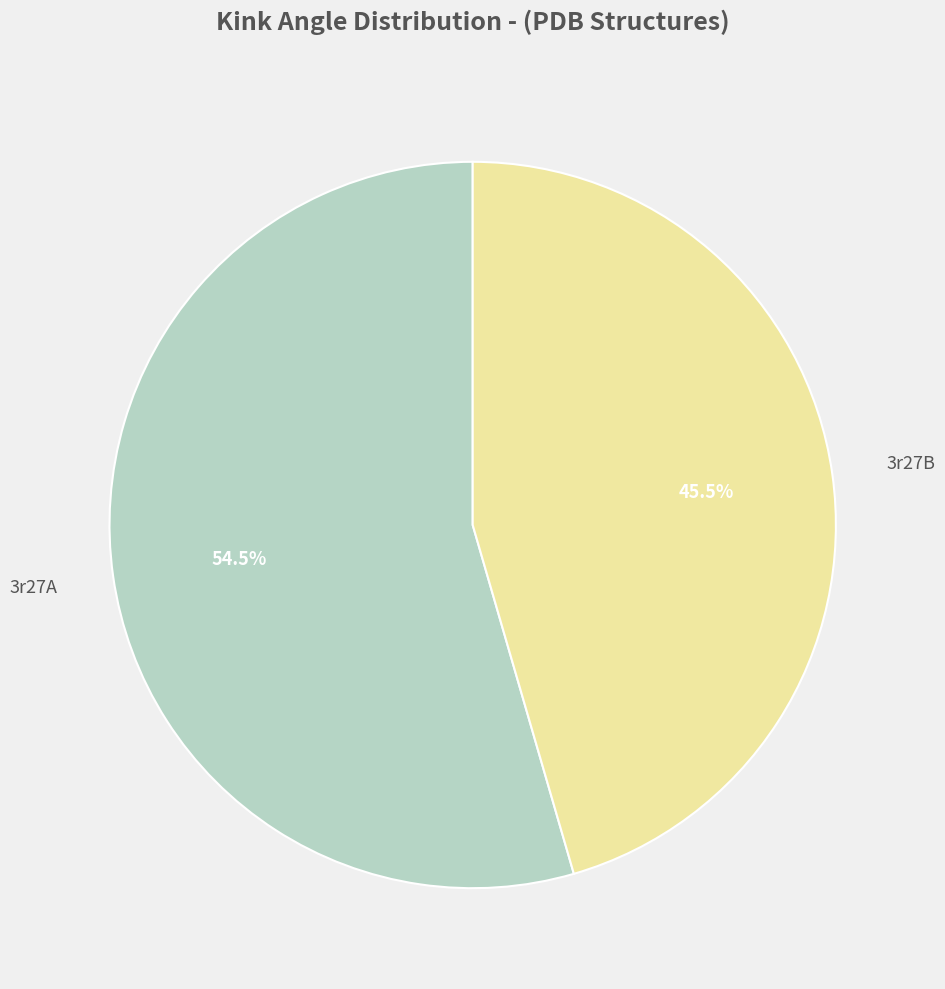

Which slice represents more than half of the pie?

3r27A